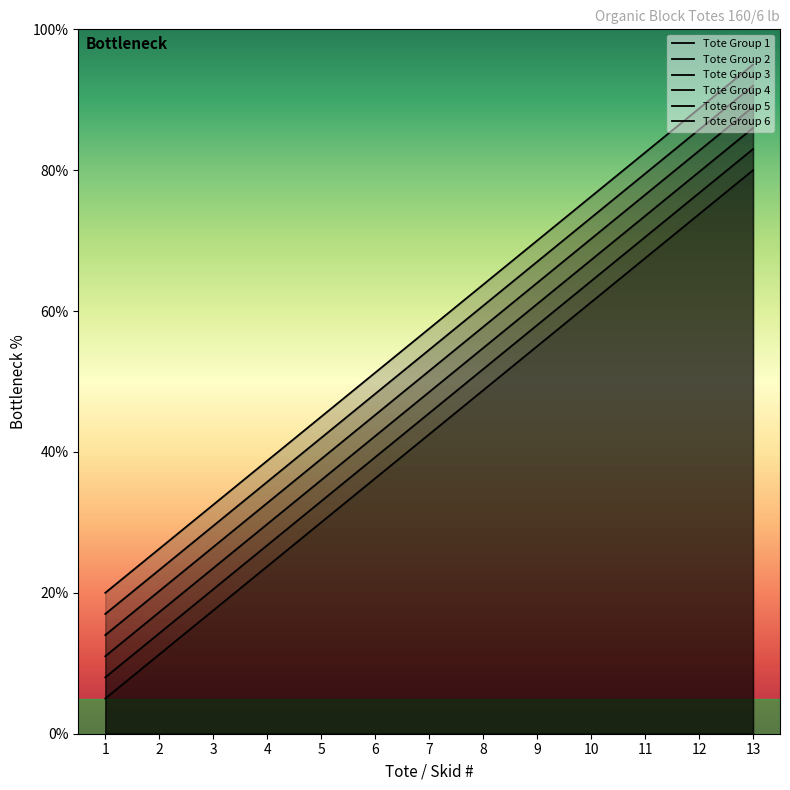

True or false: Tote Group 3 has more than 0 interior local peaks.

False